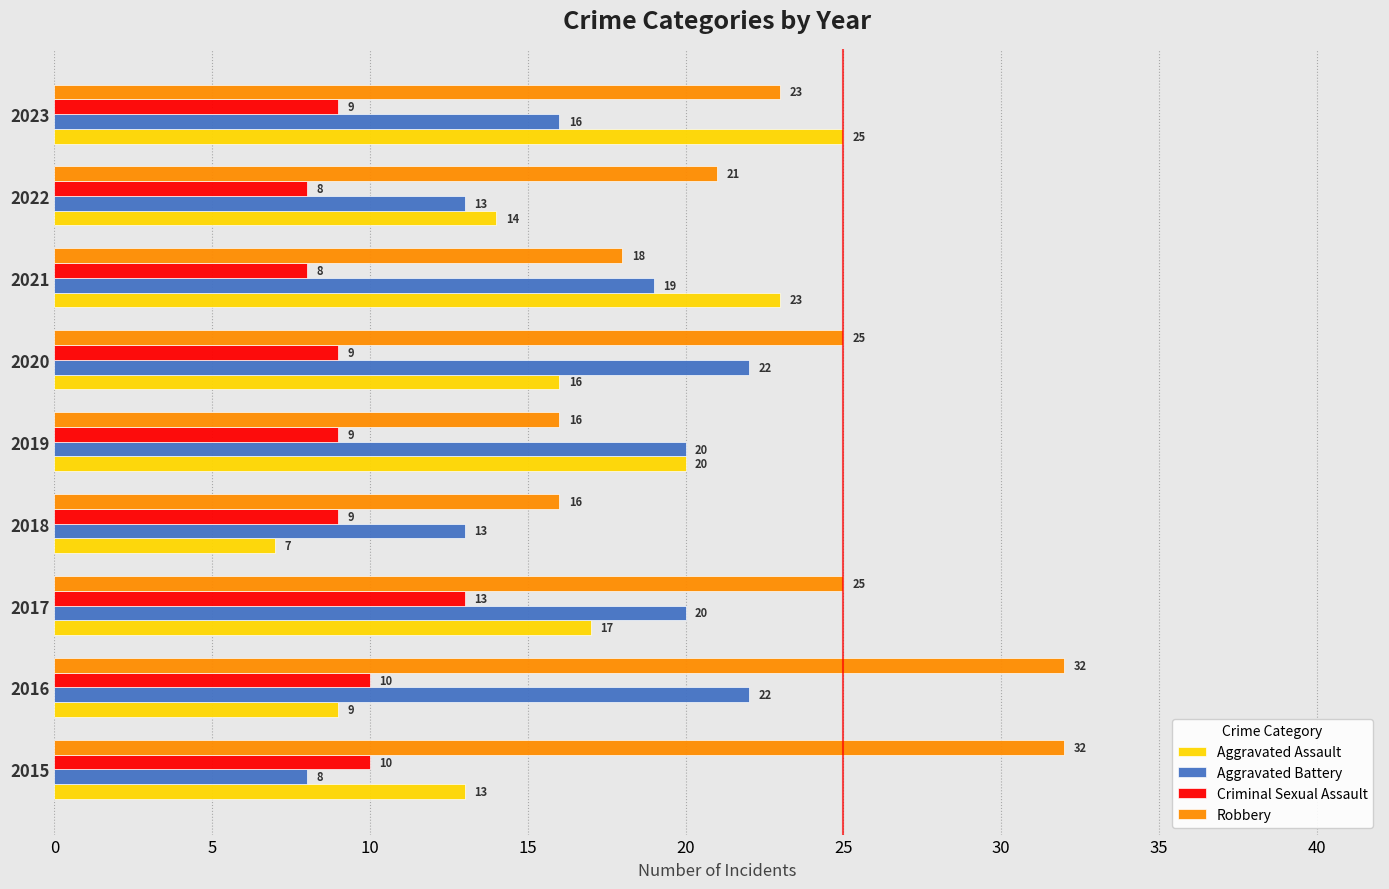

Which category has the lowest value in the Aggravated Battery series?

2015